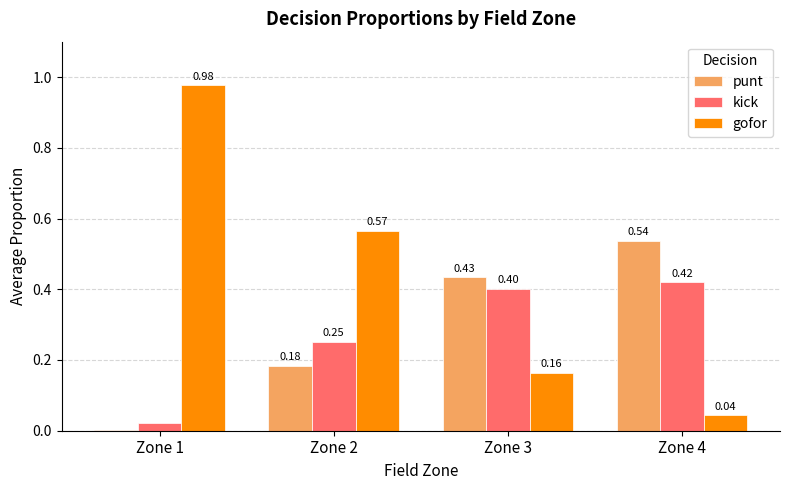

Which category has the highest value across all series?

Zone 1